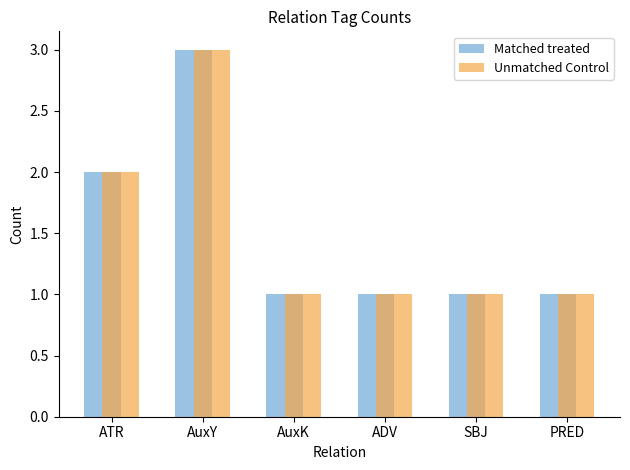

What is the value of the Matched treated bar at the 4th from the left?

1